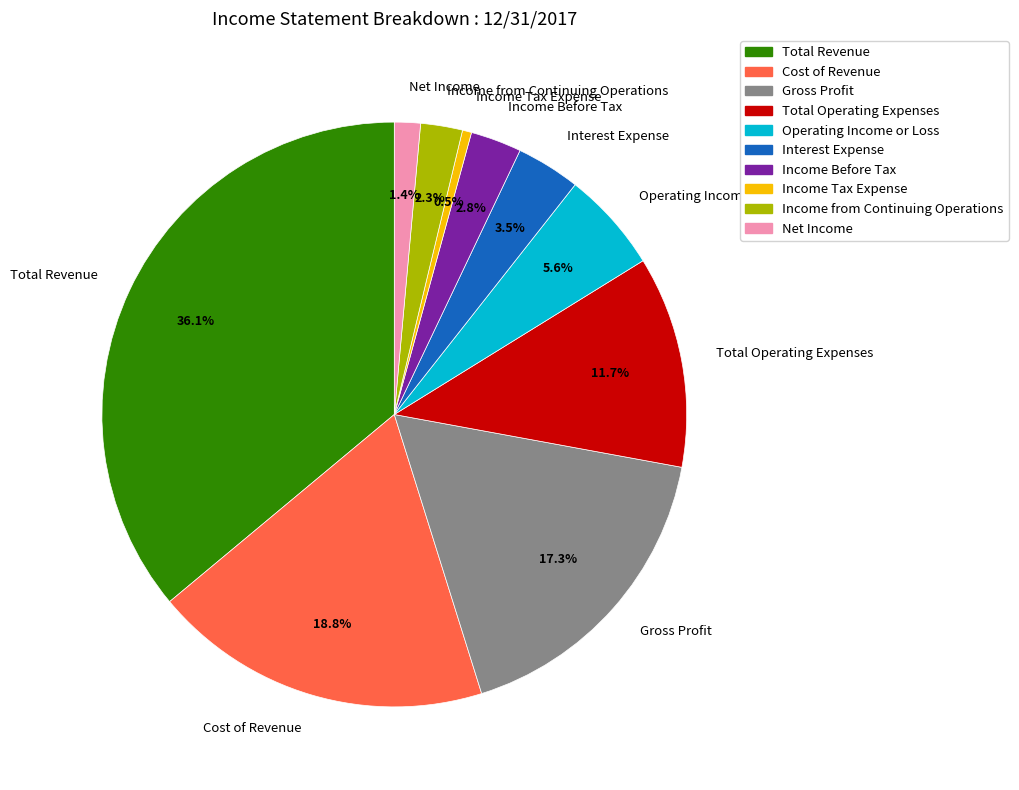

What is the ratio of the value at Income from Continuing Operations to the value at Income Tax Expense?

4.6